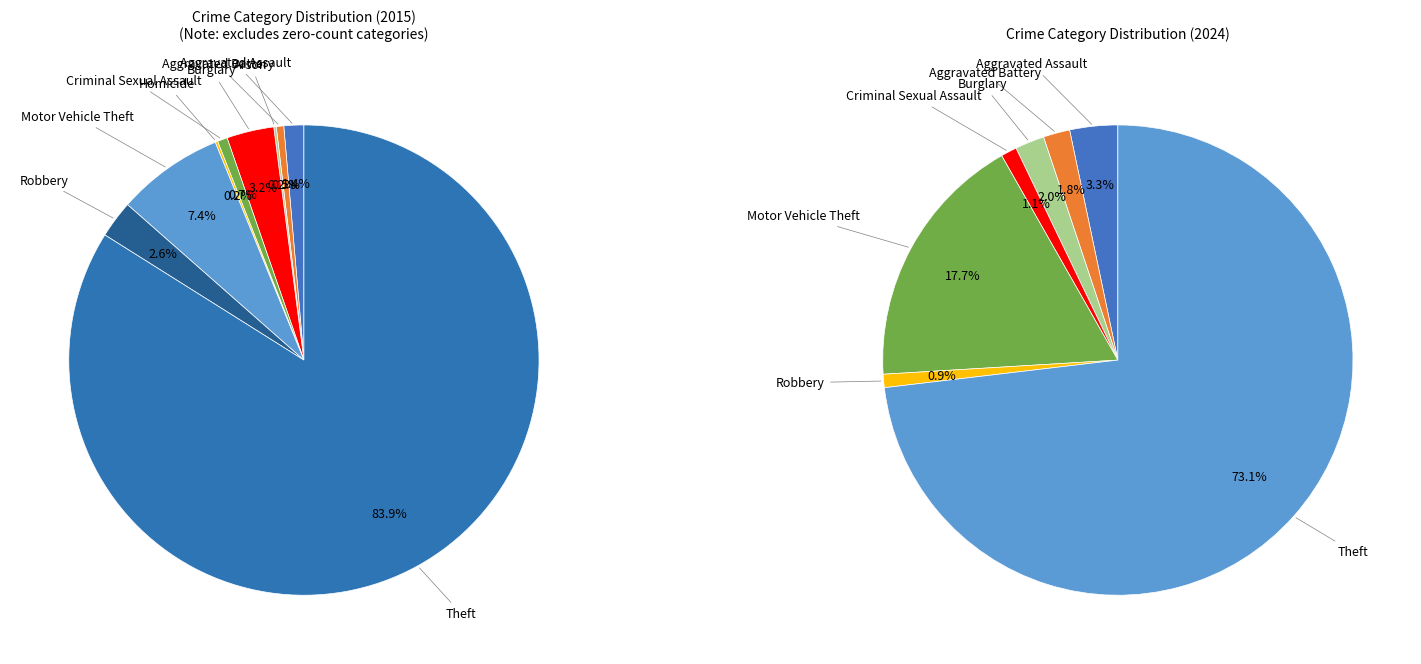

To the nearest percent, what percentage of the pie is Robbery?

3%